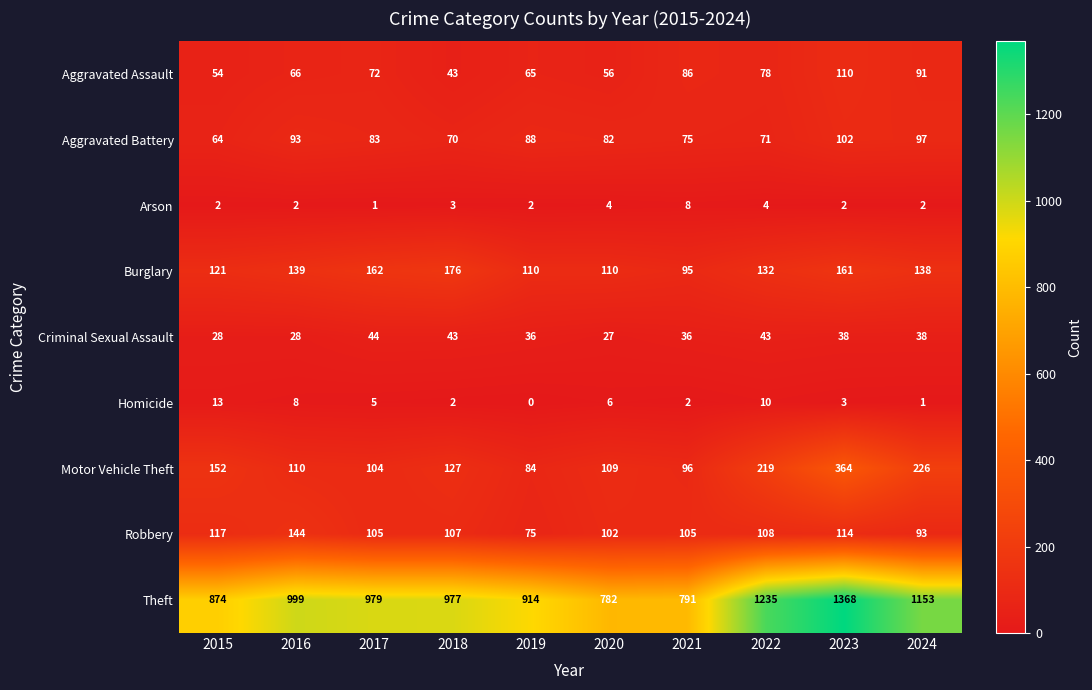

What is the difference between the highest and lowest values at 2015?

872